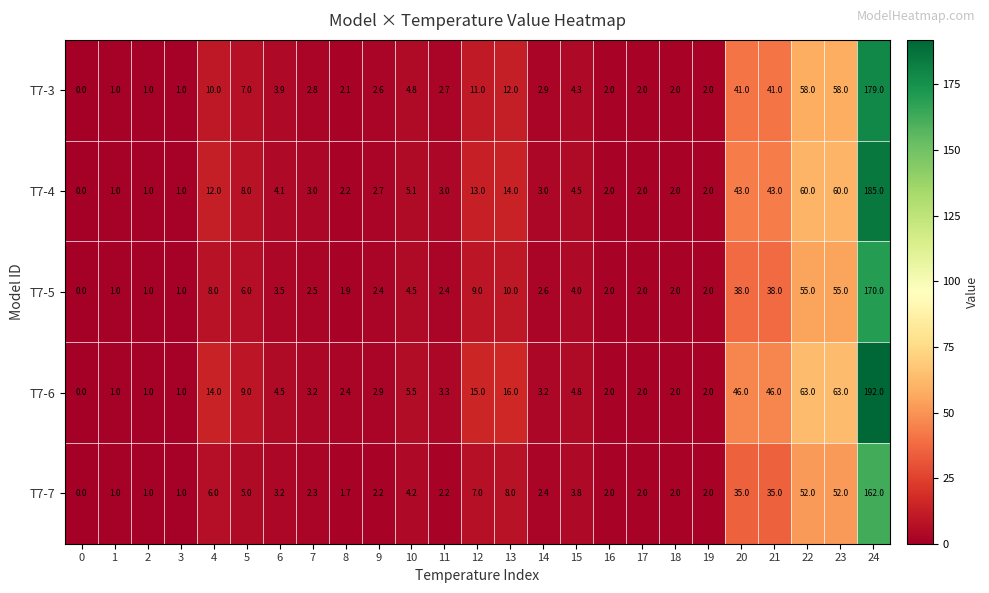

Is it true that T7-3 equals 1.2 at 11?

False